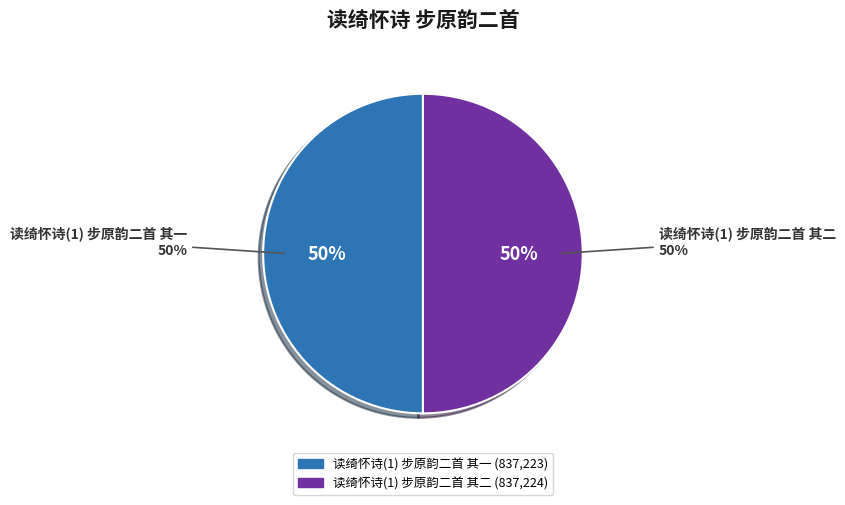

What percentage is the 读绮怀诗(1) 步原韵二首 其一 slice, to the nearest percent?

50%